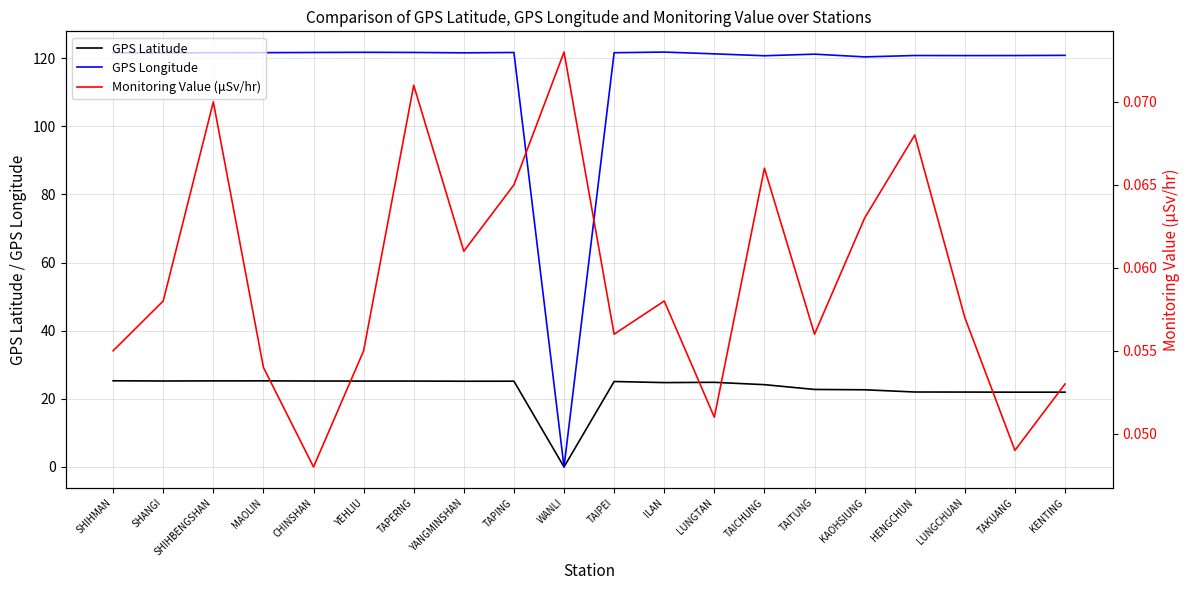

Is the value of Monitoring Value (μSv/hr) at TAIPEI greater than the value of GPS Latitude at ILAN?

No